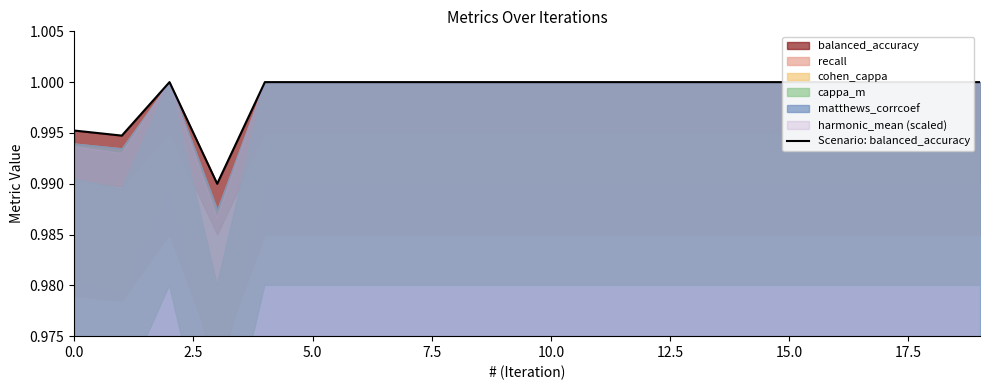

How many categories are shown in the chart?

20